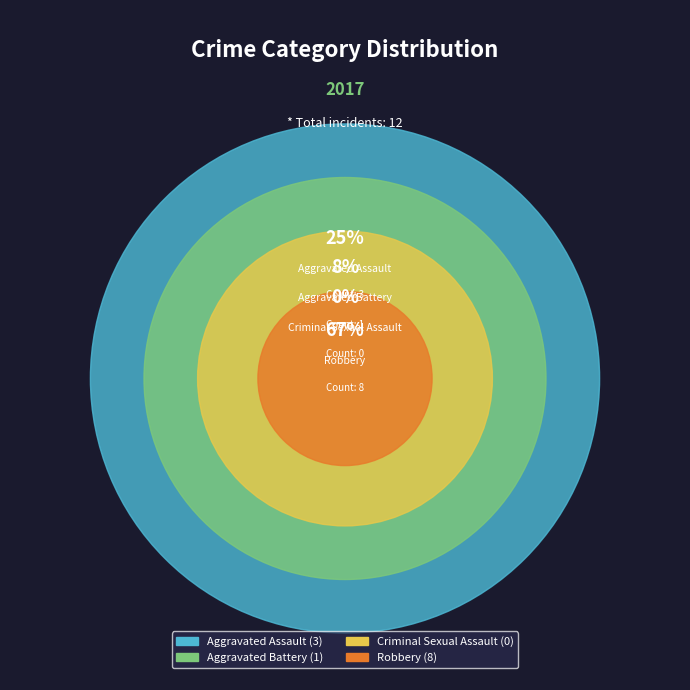

What percentage is NOT represented by Criminal Sexual Assault?

100.0%